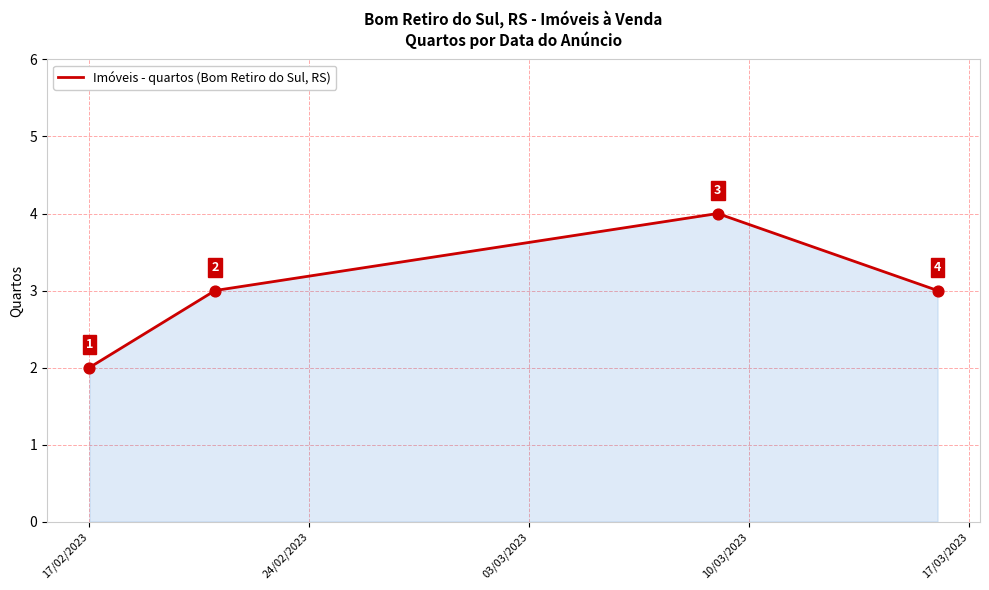

What is the greatest value displayed?

4